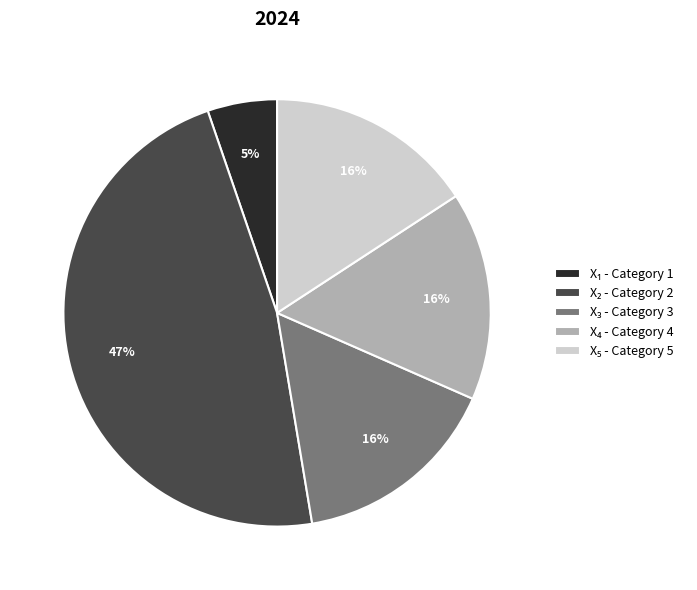

Does any single category account for the majority?

No